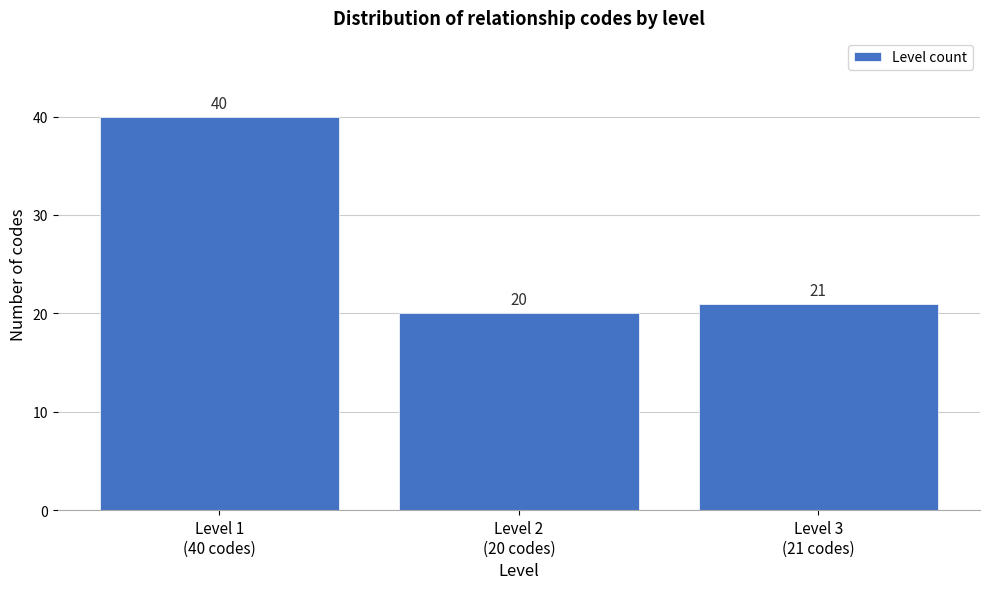

Reading left to right, extract all data points from this chart.

40	20	21